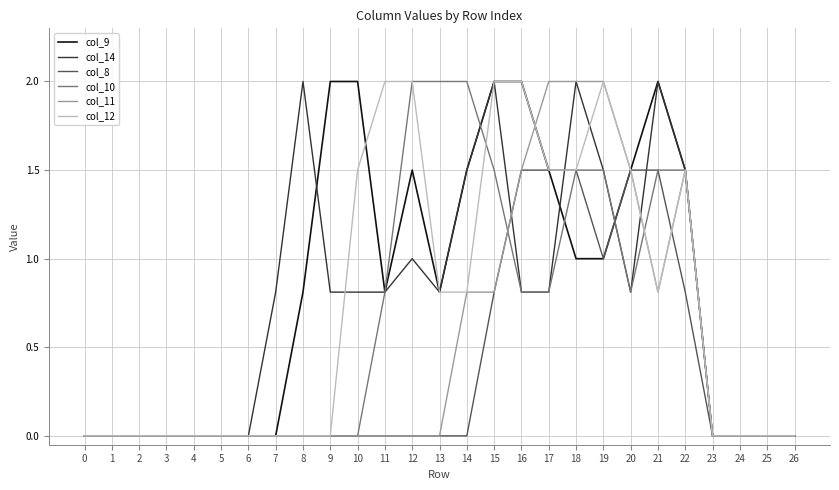

What are all the series names shown in the legend?

col_9, col_14, col_8, col_10, col_11, col_12